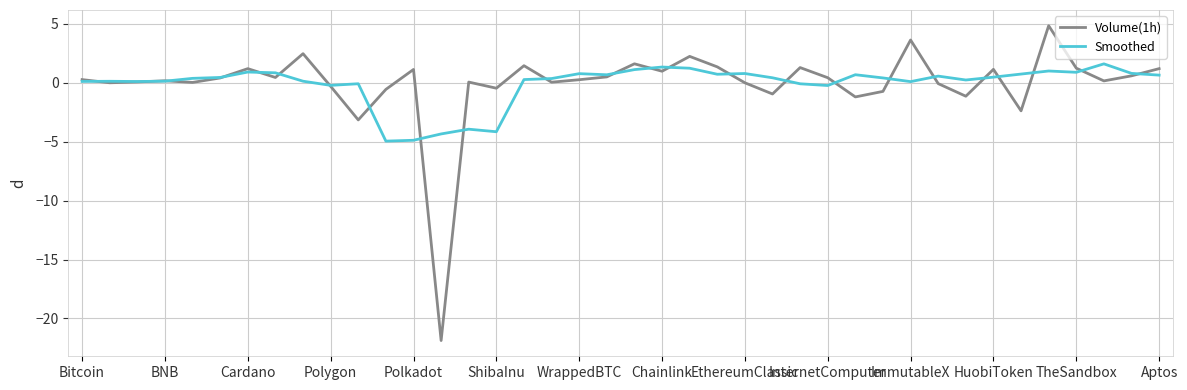

What is the maximum value for Smoothed?

1.6